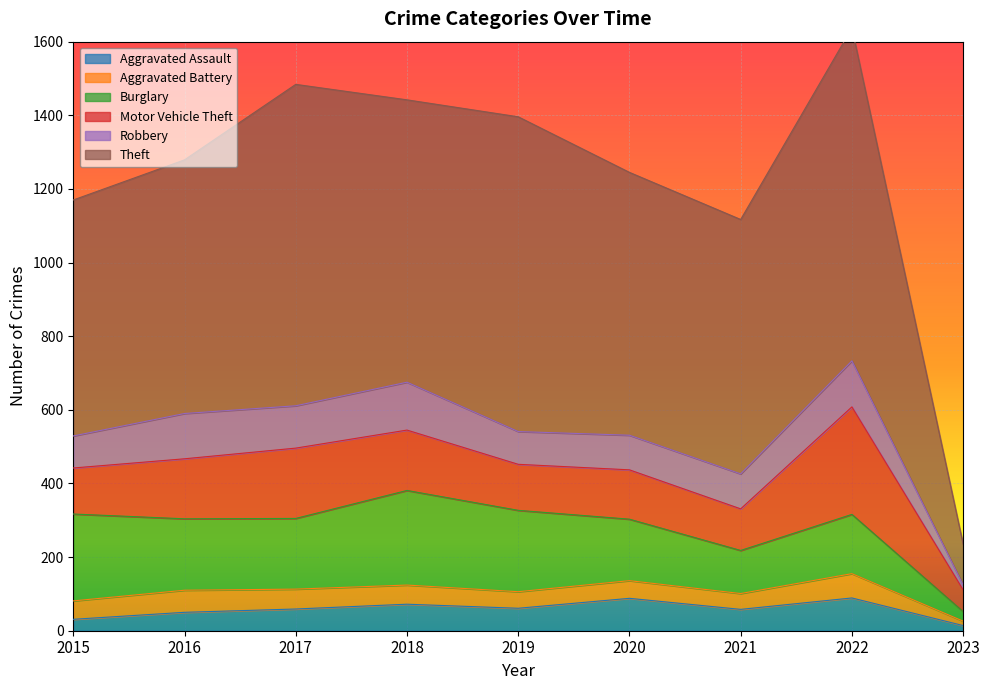

At which category does Aggravated Assault reach its first local valley?

2019